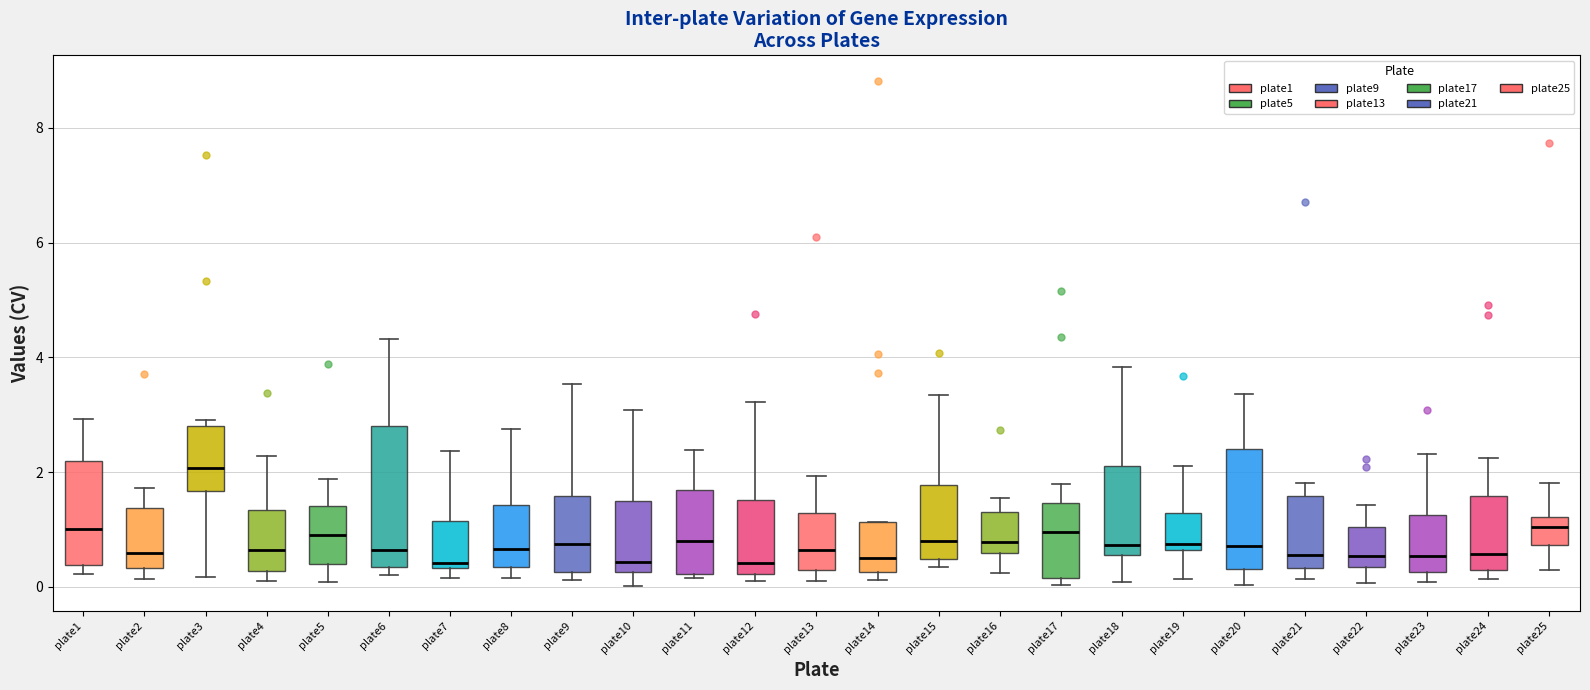

Reading left to right, transcribe this box plot: for each box, give where its median line is, the range the box spans, and where its two whiskers end, as read against the y-axis. The values are not printed on the chart, so give them approximately, as read against the axis.

plate1: median 1.0, box 0.4 to 2.2, whiskers 0.2 to 3.0
plate2: median 0.6, box 0.4 to 1.4, whiskers 0.2 to 1.8
plate3: median 2.0, box 1.6 to 2.8, whiskers 0.2 to 3.0
plate4: median 0.6, box 0.2 to 1.4, whiskers 0.0 to 2.2
plate5: median 0.8, box 0.4 to 1.4, whiskers 0.0 to 1.8
plate6: median 0.6, box 0.4 to 2.8, whiskers 0.2 to 4.4
plate7: median 0.4 (just above the box's lower edge), box 0.4 to 1.2, whiskers 0.2 to 2.4
plate8: median 0.6, box 0.4 to 1.4, whiskers 0.2 to 2.8
plate9: median 0.8, box 0.2 to 1.6, whiskers 0.2 (just below the box's lower edge) to 3.6
plate10: median 0.4, box 0.2 to 1.4, whiskers 0.0 to 3.0
plate11: median 0.8, box 0.2 to 1.6, whiskers 0.2 (just below the box's lower edge) to 2.4
plate12: median 0.4, box 0.2 to 1.6, whiskers 0.2 (just below the box's lower edge) to 3.2
plate13: median 0.6, box 0.4 to 1.2, whiskers 0.2 to 2.0
plate14: median 0.6, box 0.2 to 1.2, whiskers 0.2 (just below the box's lower edge) to 1.2
plate15: median 0.8, box 0.4 to 1.8, whiskers 0.4 (just below the box's lower edge) to 3.4
plate16: median 0.8, box 0.6 to 1.4, whiskers 0.2 to 1.6
plate17: median 1.0, box 0.2 to 1.4, whiskers 0.0 to 1.8
plate18: median 0.8, box 0.6 to 2.0, whiskers 0.0 to 3.8
plate19: median 0.8, box 0.6 to 1.2, whiskers 0.2 to 2.2
plate20: median 0.8, box 0.4 to 2.4, whiskers 0.0 to 3.4
plate21: median 0.6, box 0.4 to 1.6, whiskers 0.2 to 1.8
plate22: median 0.6, box 0.4 to 1.0, whiskers 0.0 to 1.4
plate23: median 0.6, box 0.2 to 1.2, whiskers 0.0 to 2.4
plate24: median 0.6, box 0.2 to 1.6, whiskers 0.2 (just below the box's lower edge) to 2.2
plate25: median 1.0, box 0.8 to 1.2, whiskers 0.4 to 1.8